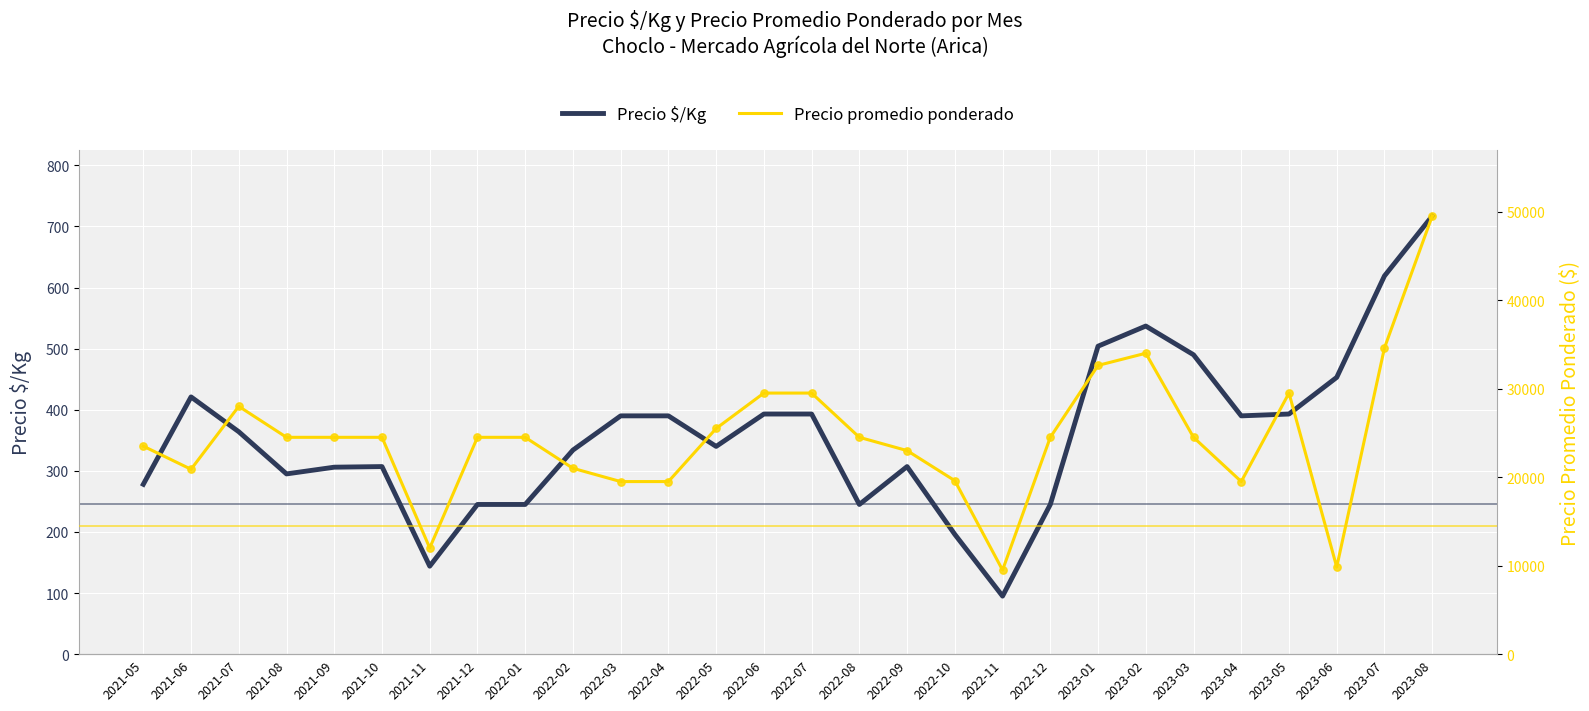

Is the value of Precio promedio ponderado at 2022-09 greater than the value of Precio $/Kg at 2023-07?

Yes